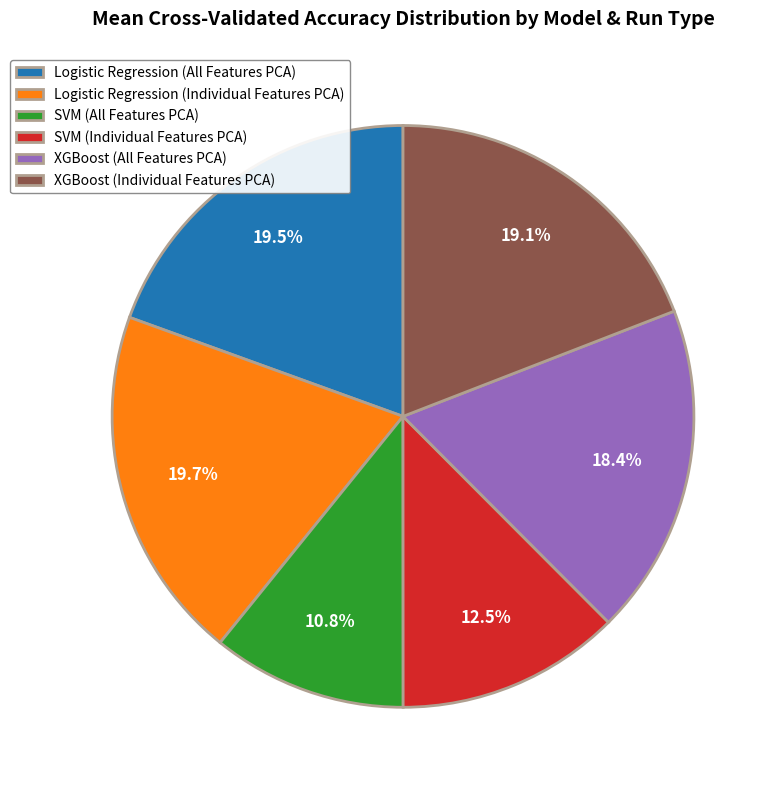

Which category has the smallest portion of the pie?

SVM (All Features PCA)